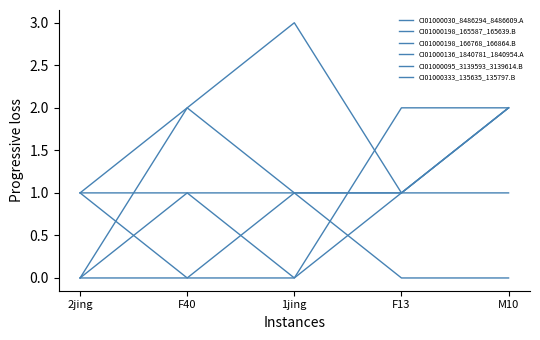

Rank the series by their maximum value, from highest to lowest.

CI01000030_8486294_8486609.A, CI01000198_165587_165639.B, CI01000198_166768_166864.B, CI01000136_1840781_1840954.A, CI01000095_3139593_3139614.B, CI01000333_135635_135797.B